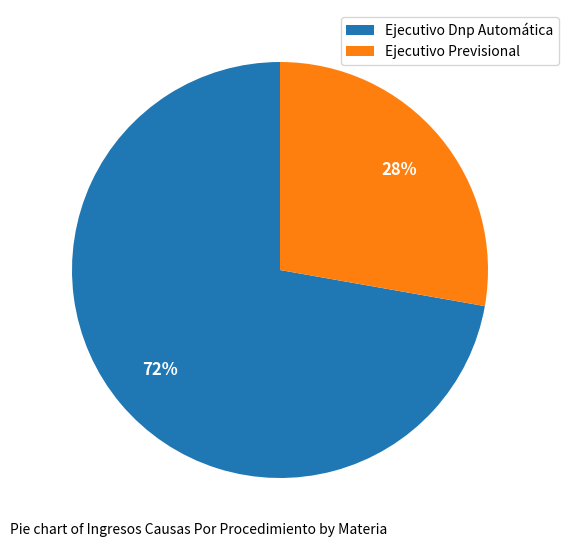

What percentage is the Ejecutivo Previsional slice, to the nearest percent?

28%